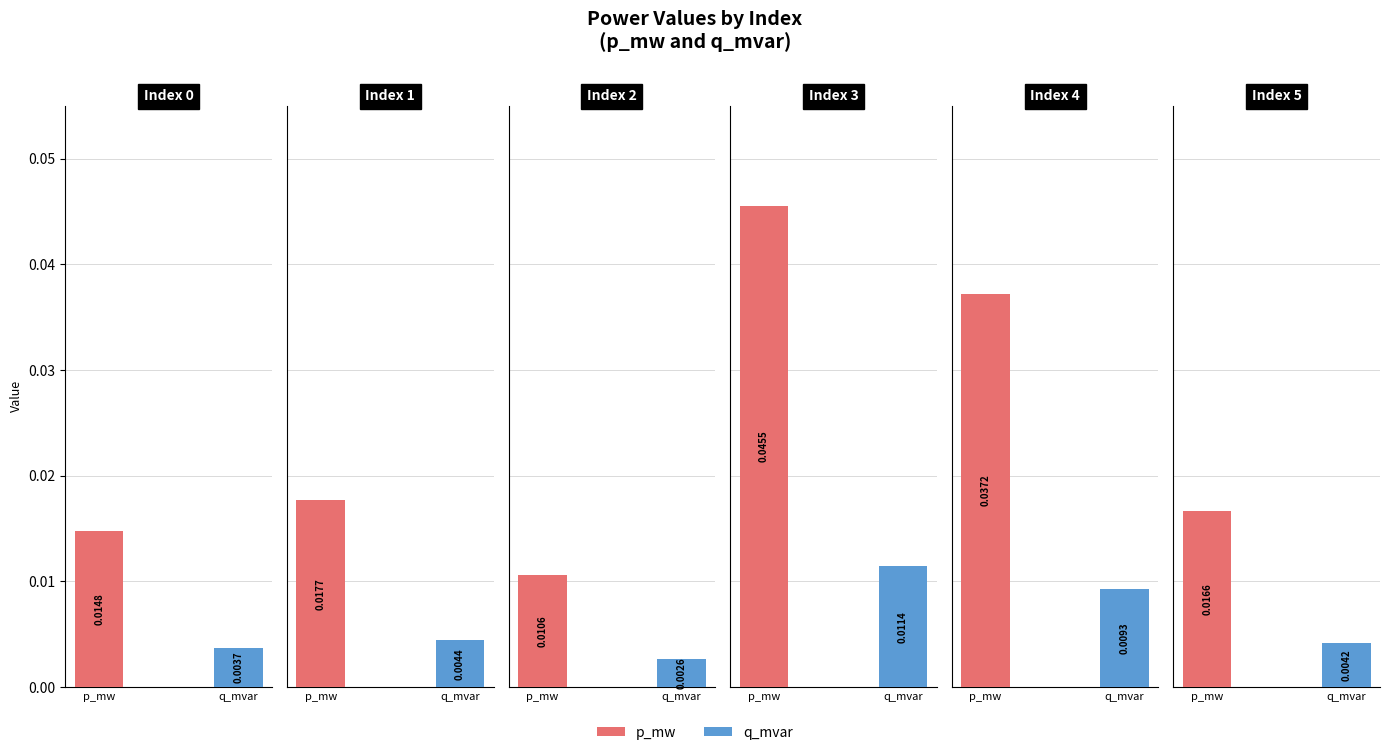

At how many categories does at least one series exceed 0?

6